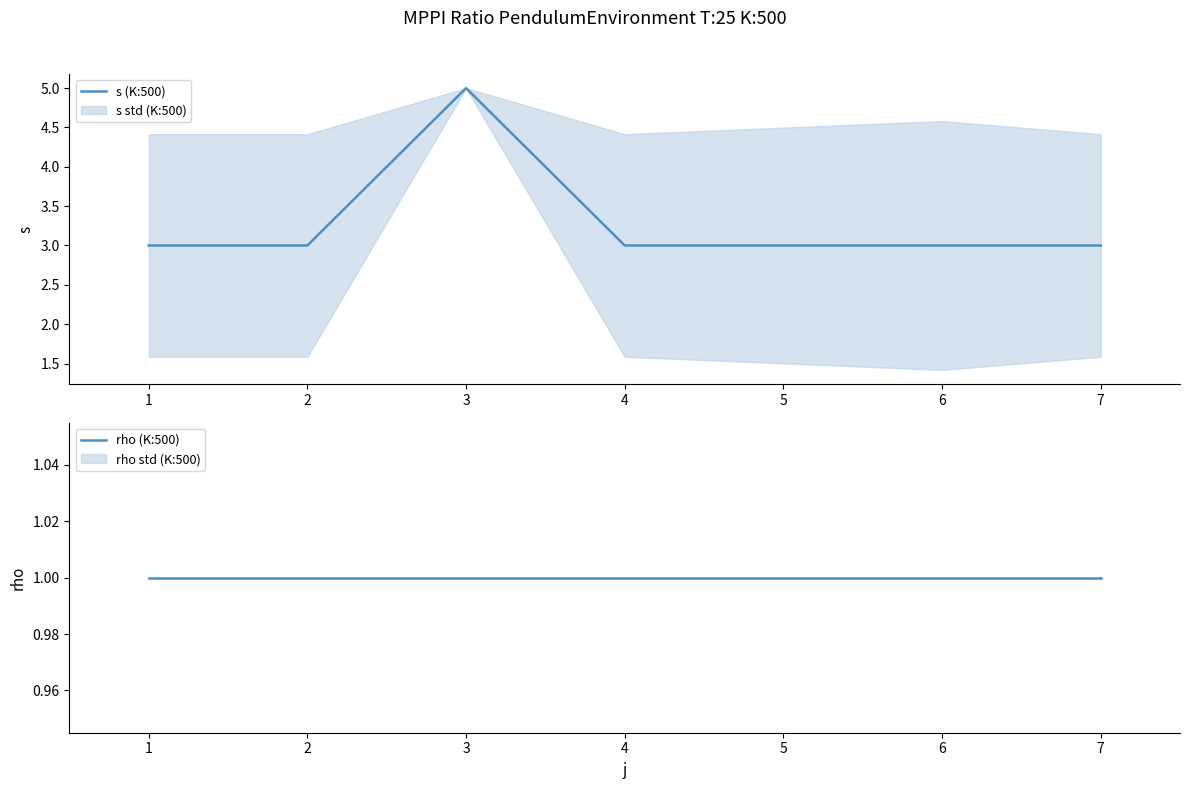

What is the value of the s (K:500) point at the 6th from the left?

3